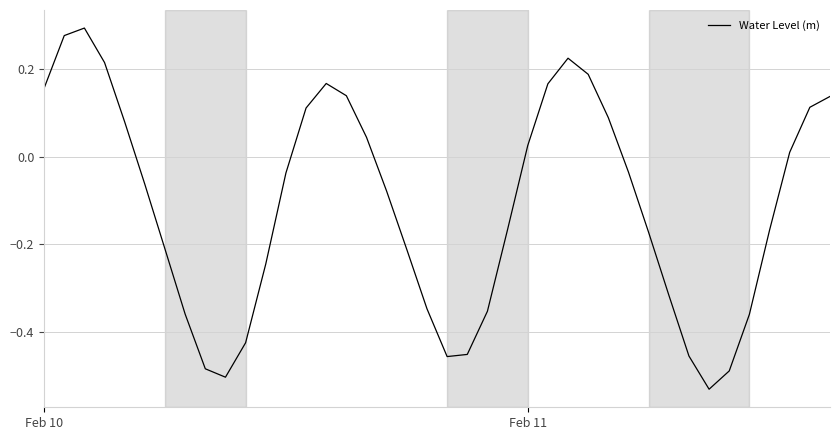

What is the difference between the maximum and minimum values?

0.8